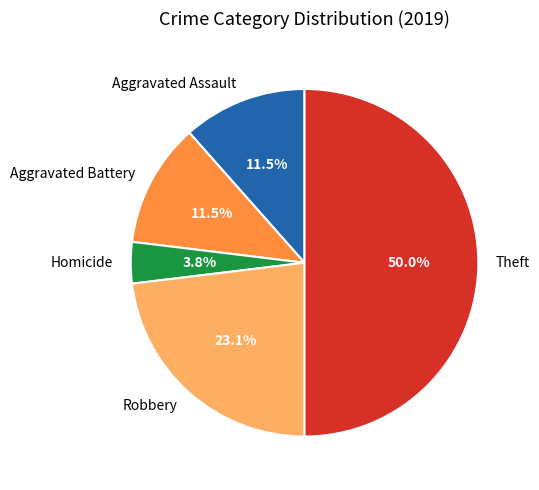

Does Aggravated Battery represent more than half of the total?

No